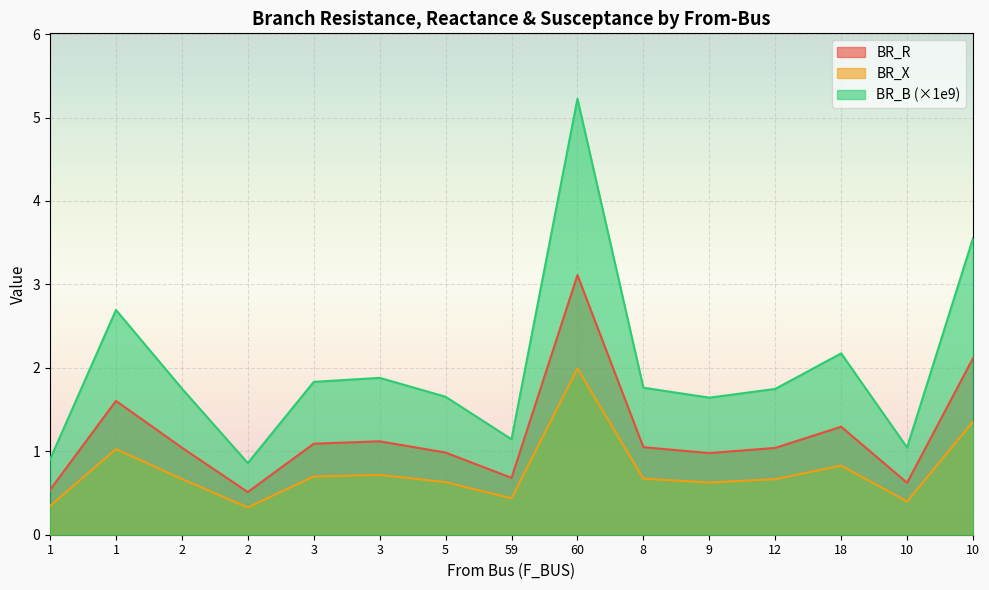

Rank the categories by BR_B value from lowest to highest.

2, 1, 10, 59, 9, 5, 12, 2, 8, 3, 3, 18, 1, 10, 60